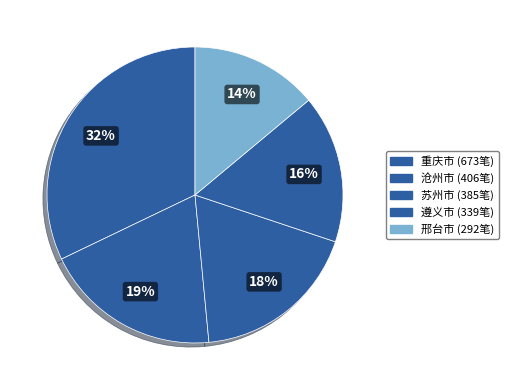

The 沧州市 slice represents 5% of the pie. True or false?

False